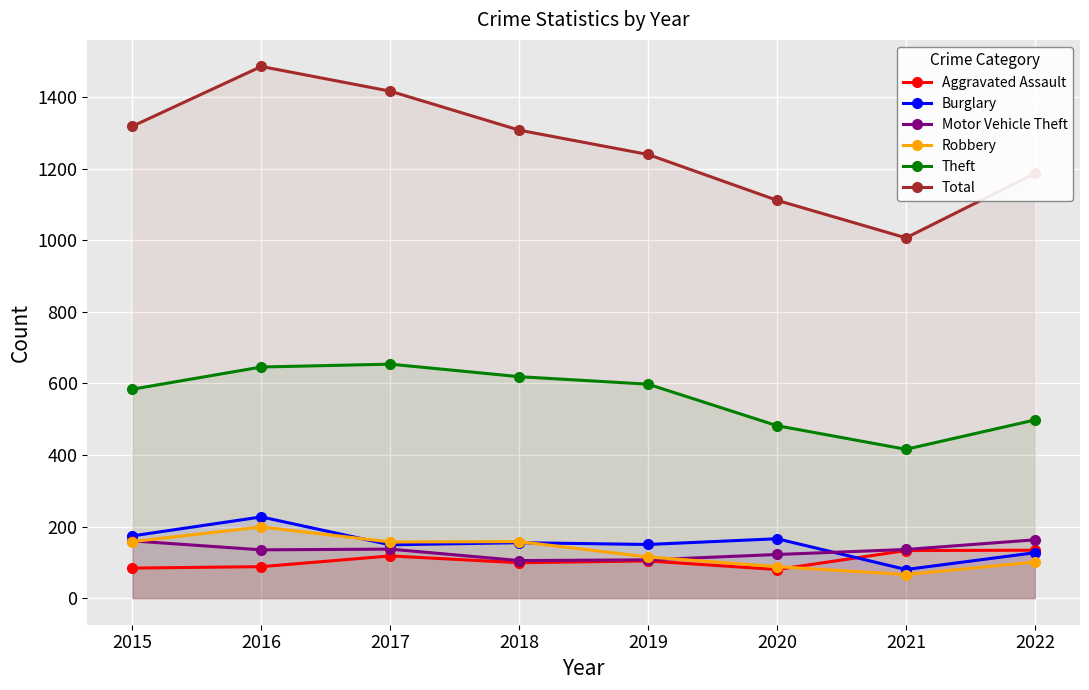

Which category has the lowest value in the Motor Vehicle Theft series?

2018